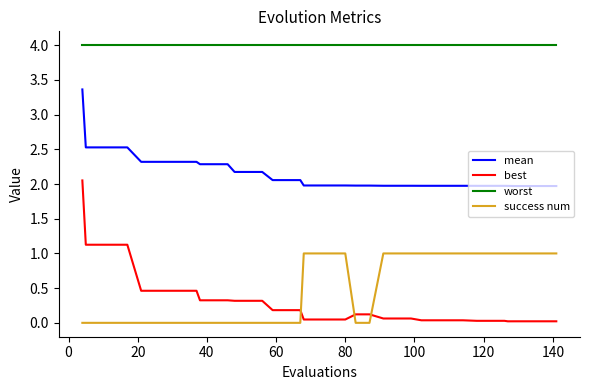

Rank the series by their maximum value, from lowest to highest.

success num, best, mean, worst